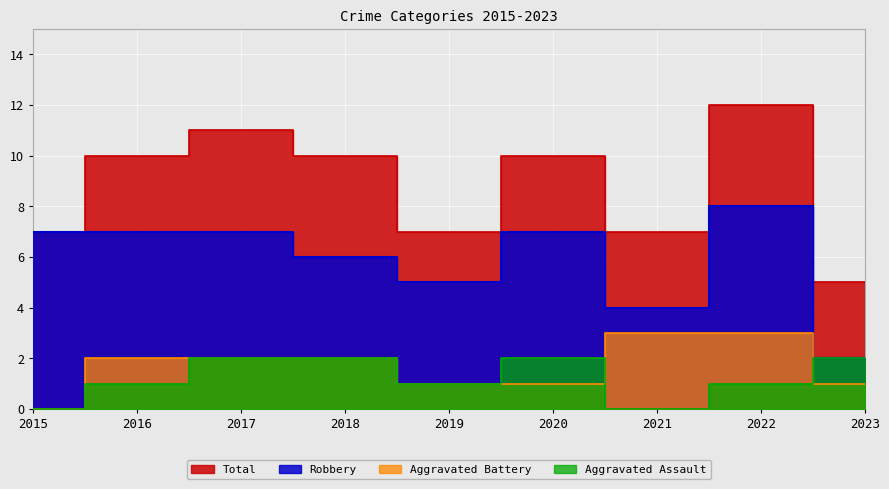

What is the sum of the Aggravated Assault values at 2017 and 2019?

3